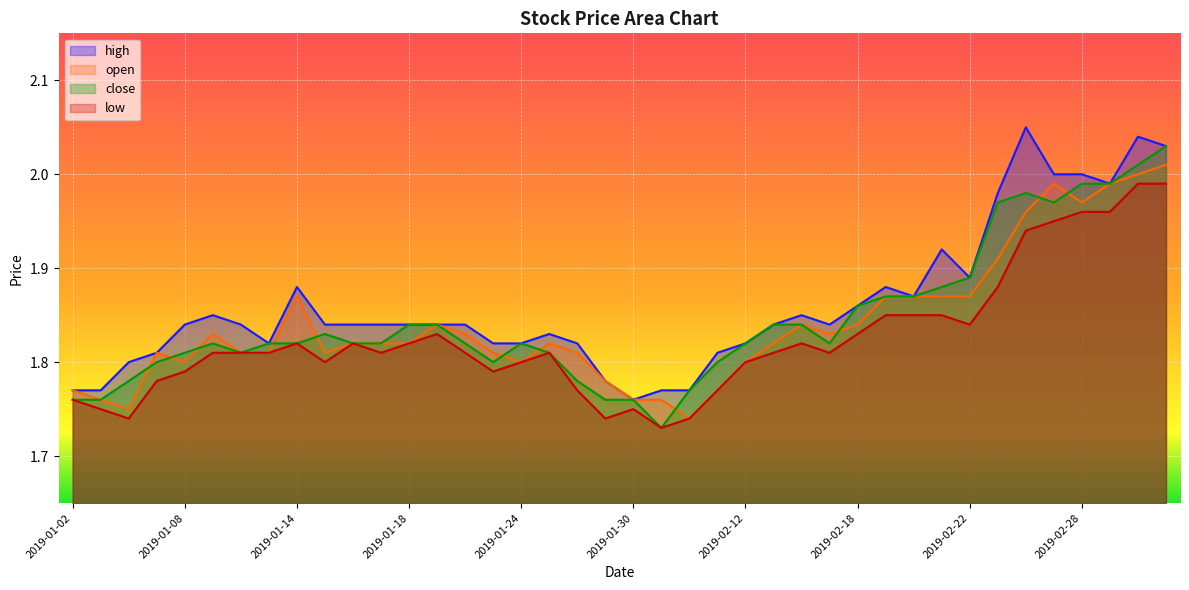

Does the chart display data point markers on the line(s)?

No